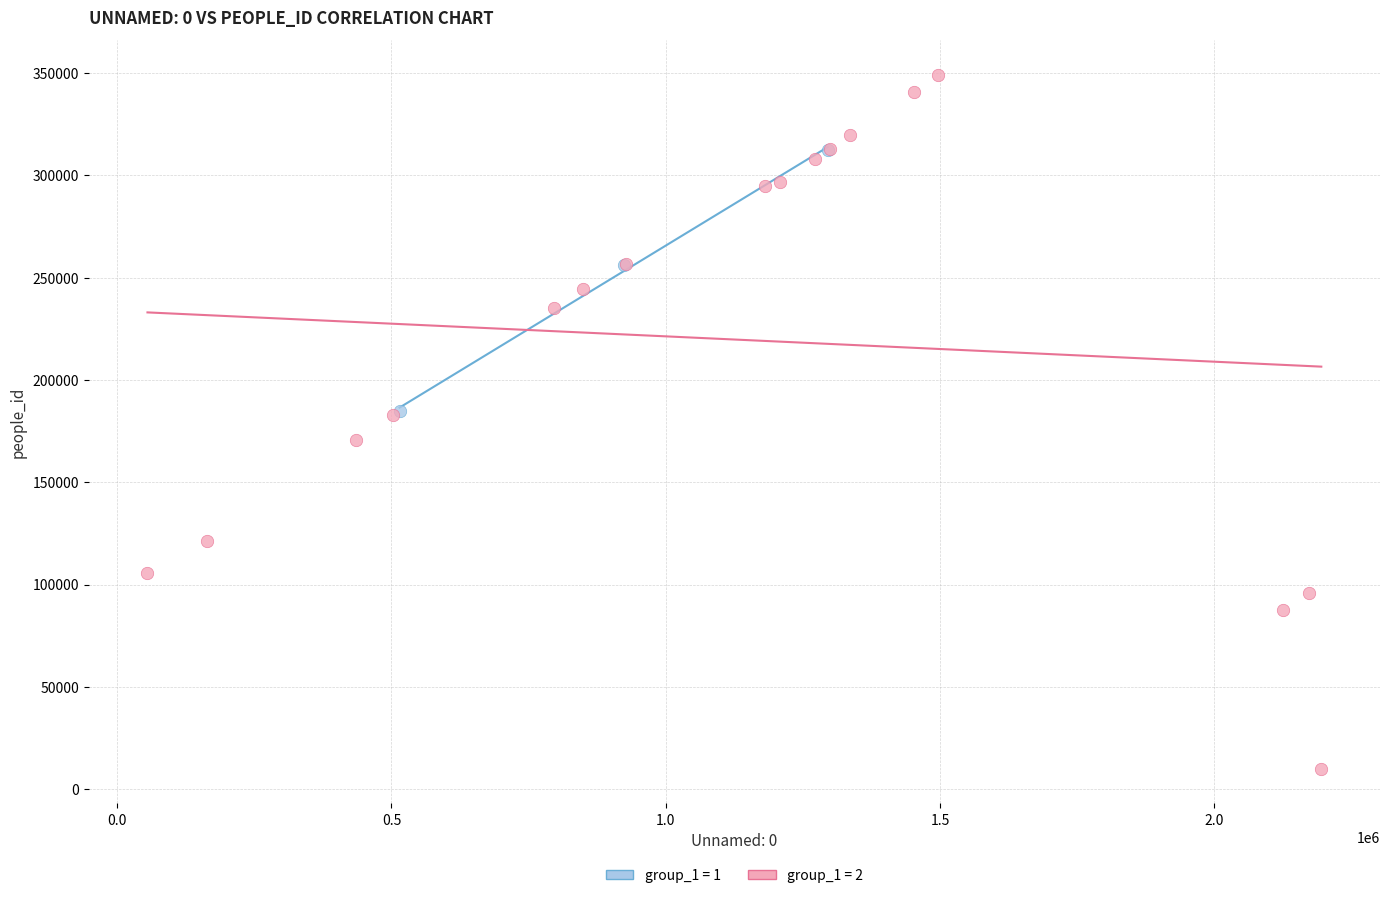

Which series has the widest spread of Y values?

group_1 = 2